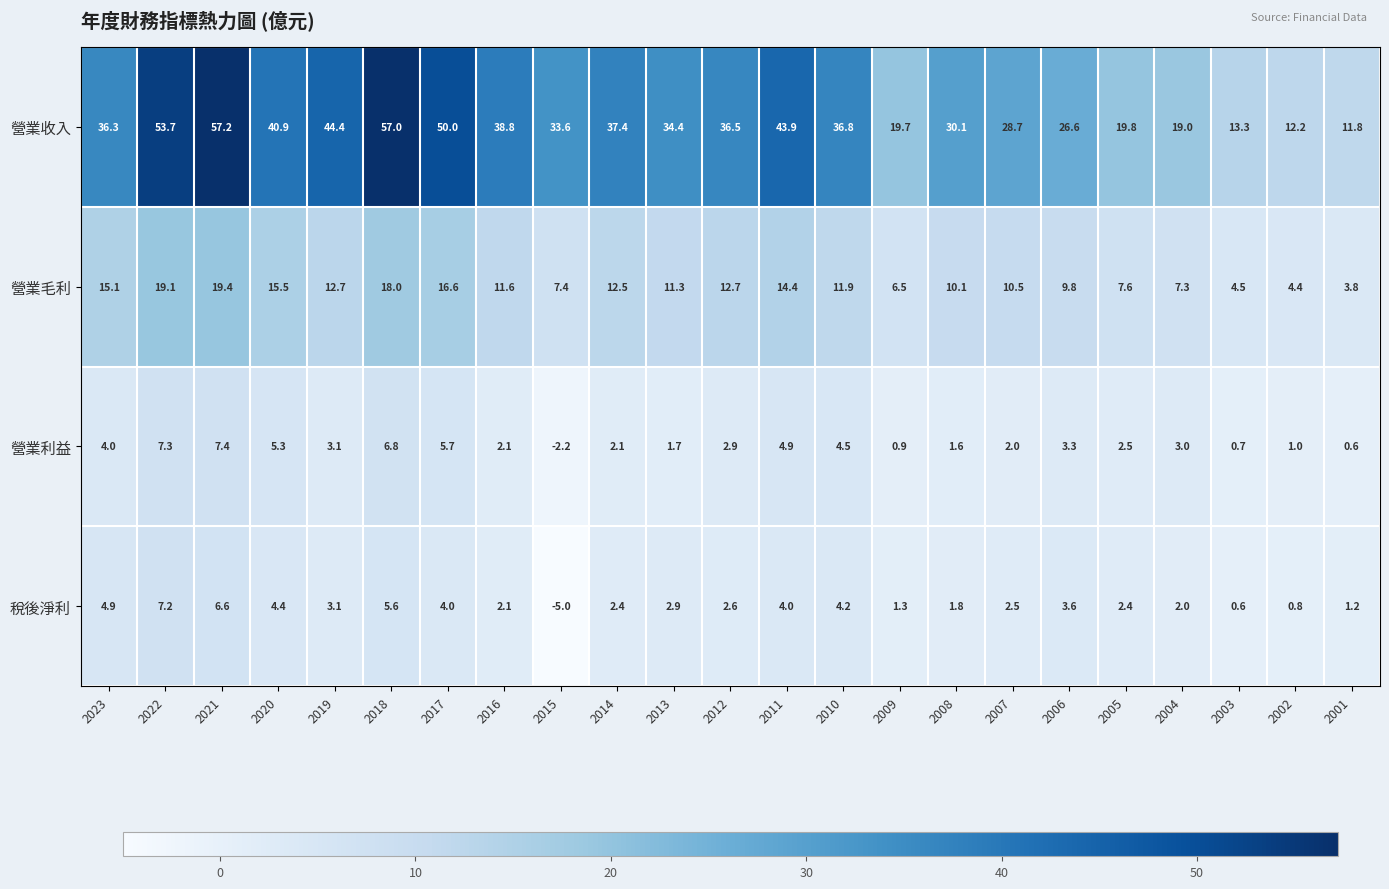

Which series has the largest range (max minus min)?

營業收入